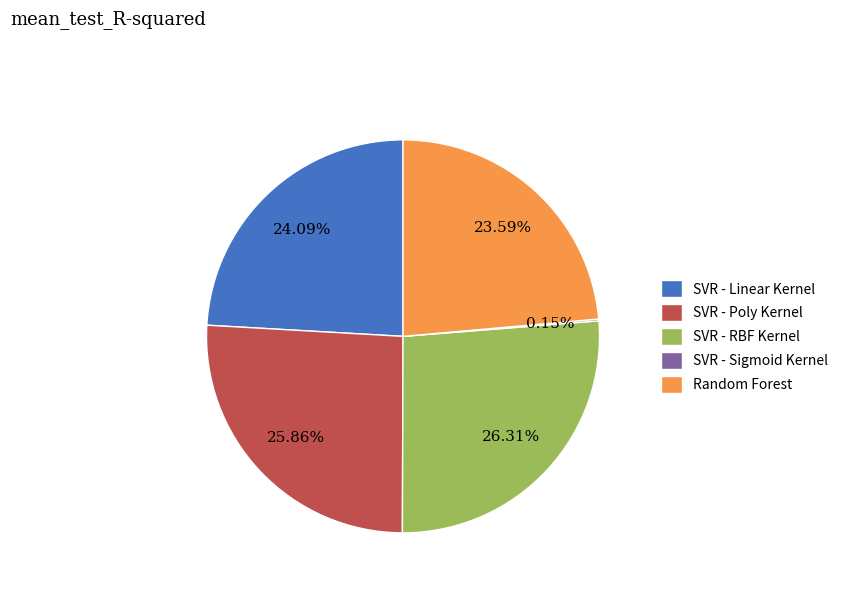

Between SVR - Poly Kernel and SVR - Linear Kernel, which is larger?

SVR - Poly Kernel